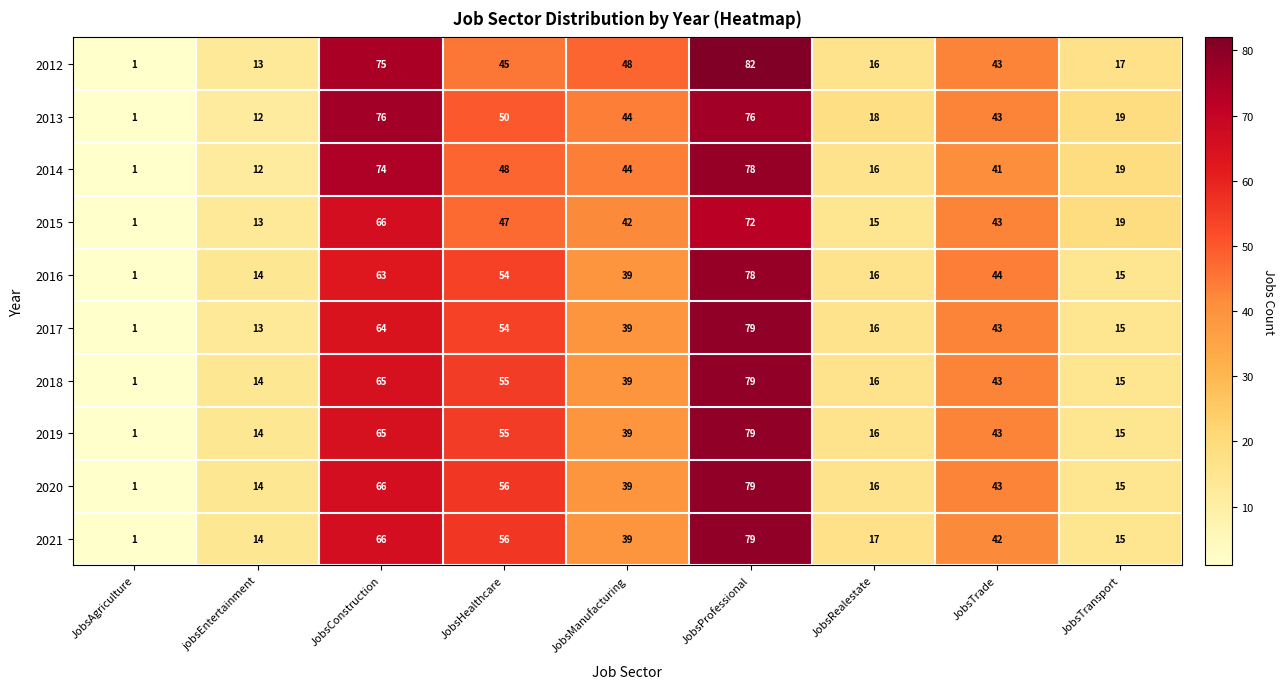

List the labels in order of 2017 value, largest first.

JobsProfessional, JobsConstruction, JobsHealthcare, JobsTrade, JobsManufacturing, JobsRealestate, JobsTransport, jobsEntertainment, JobsAgriculture